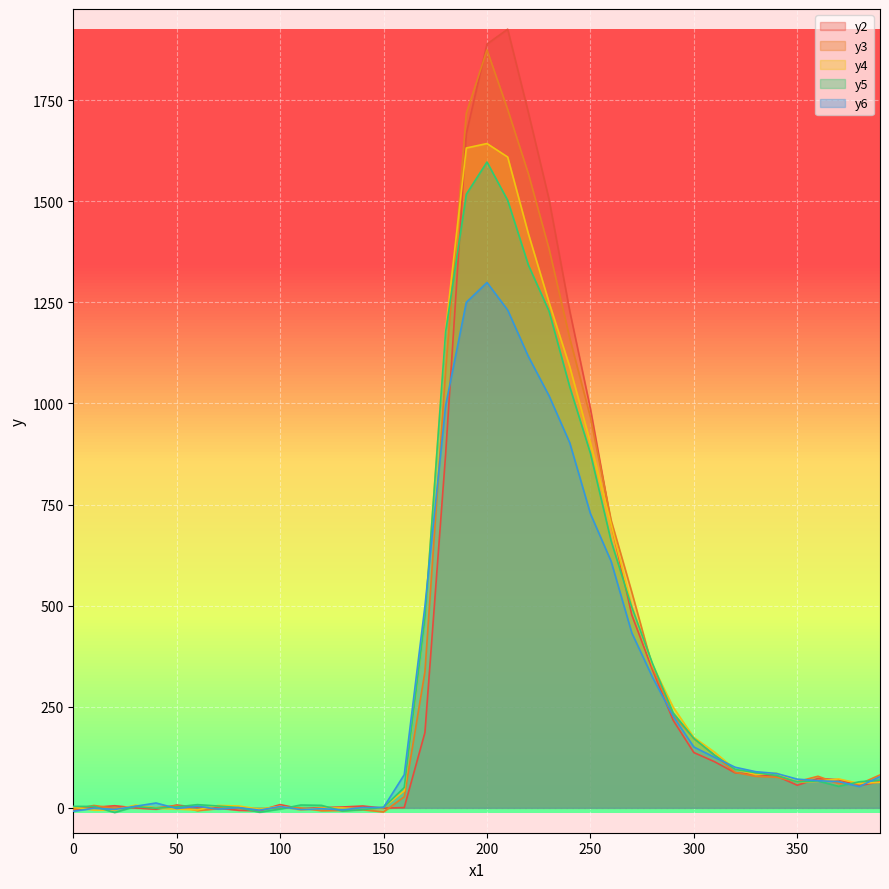

At which category is the sum across all series the highest?

200